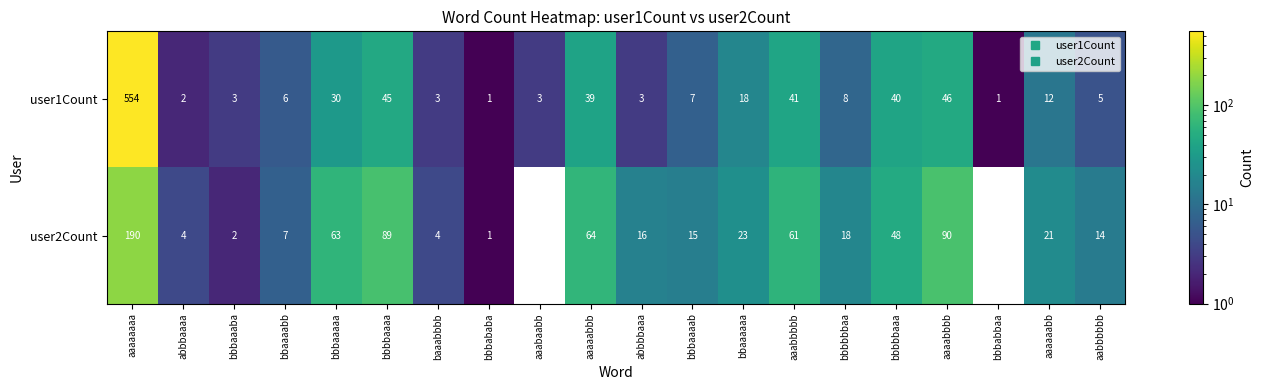

What is the sum of all user1Count values?

867